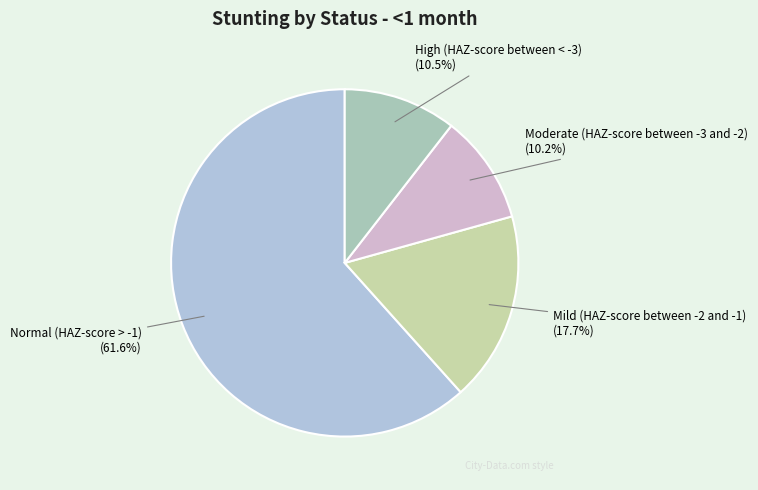

Count the number of slices in the pie.

4